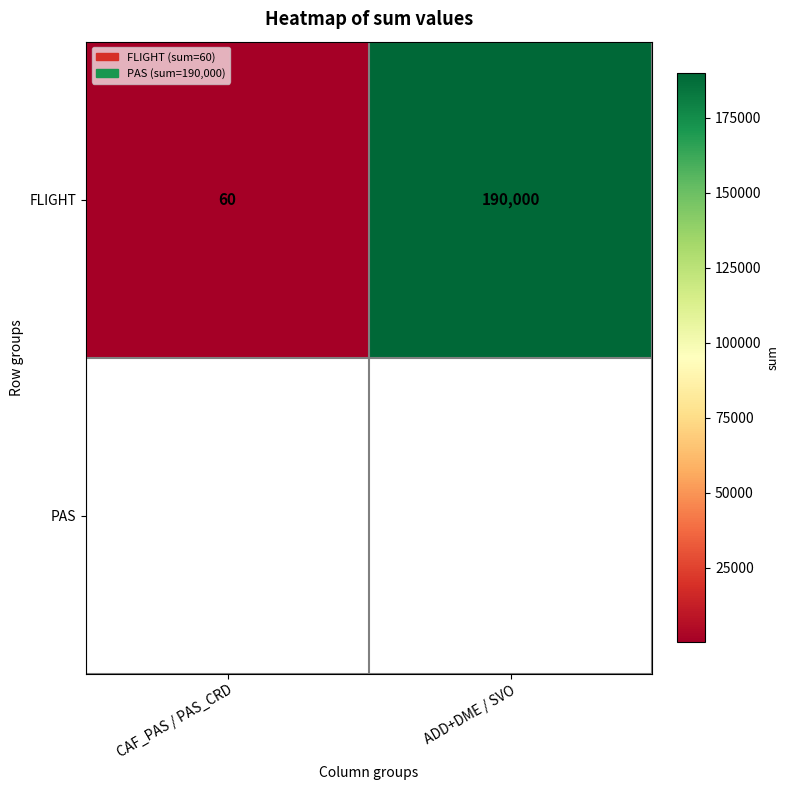

What is the change in value from CAF_PAS / PAS_CRD to ADD+DME / SVO?

+189940